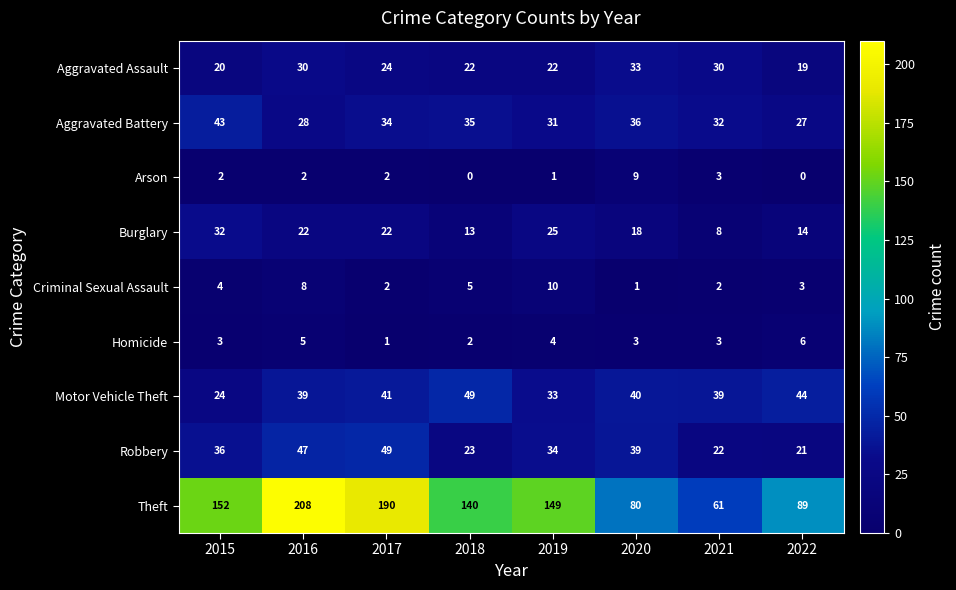

What is the average value of the Homicide series?

3